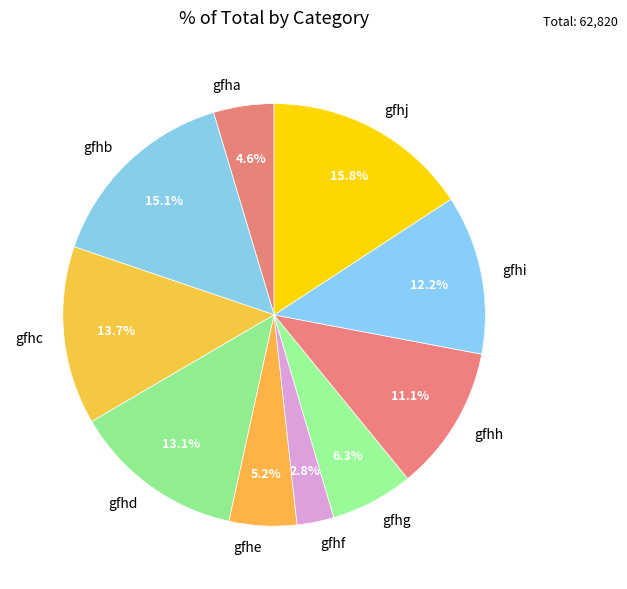

What is the ratio of the value at gfhf to the value at gfhe?

0.5